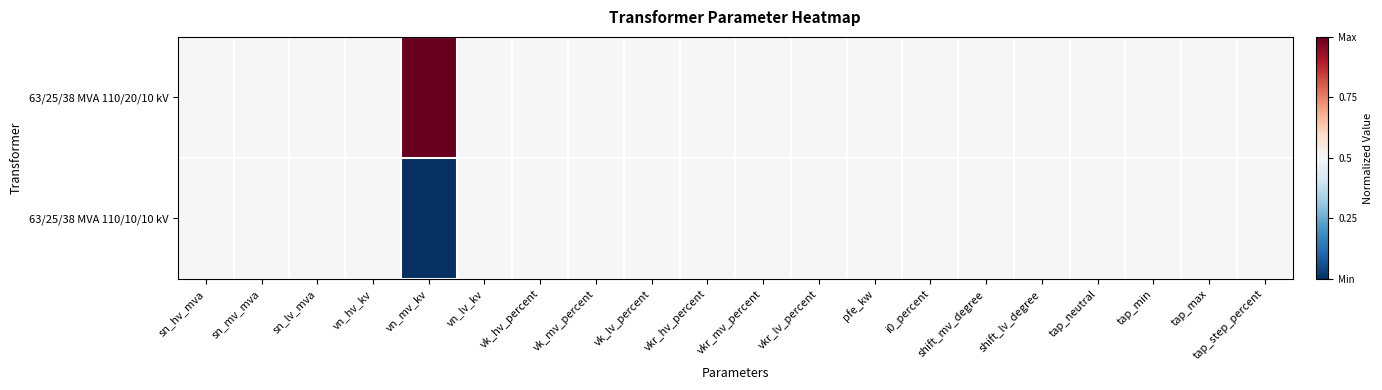

Which series changed the most between vkr_mv_percent and shift_lv_degree?

63/25/38 MVA 110/20/10 kV